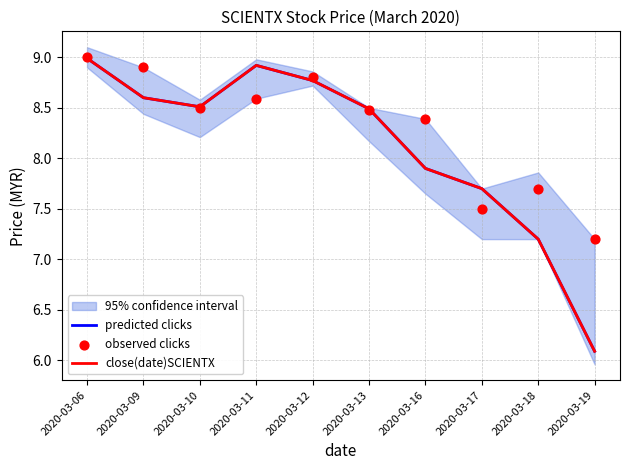

Is the value of observed clicks at 2020-03-18 greater than the value of close(date)SCIENTX at 2020-03-06?

No